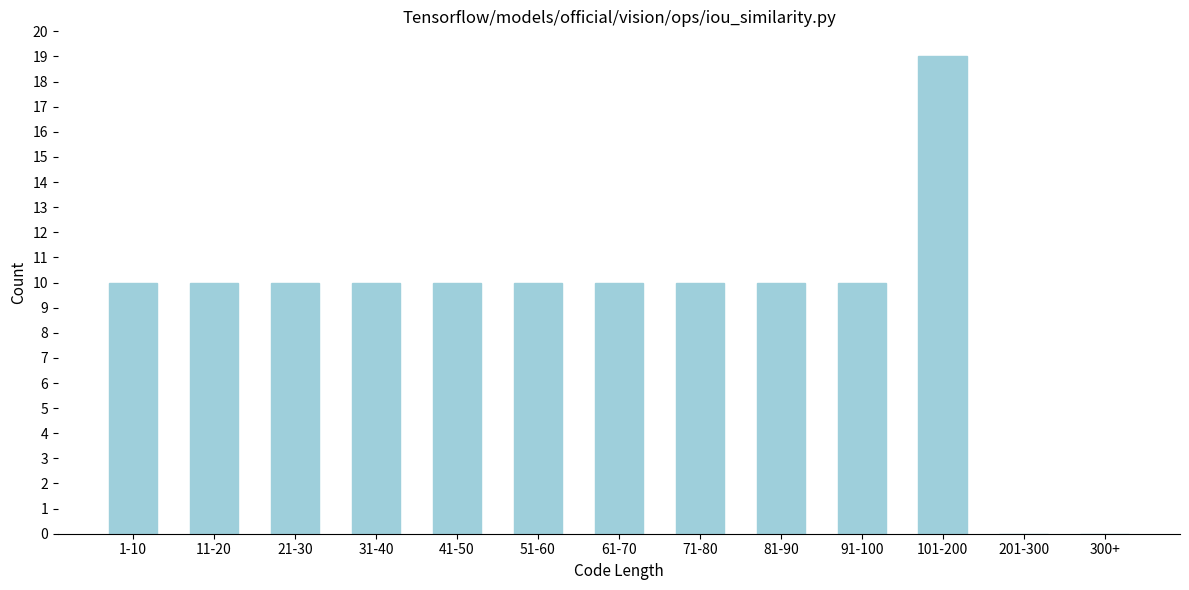

Reading right to left, list all the values displayed in this chart.

300+=0	201-300=0	101-200=19	91-100=10	81-90=10	71-80=10	61-70=10	51-60=10	41-50=10	31-40=10	21-30=10	11-20=10	1-10=10